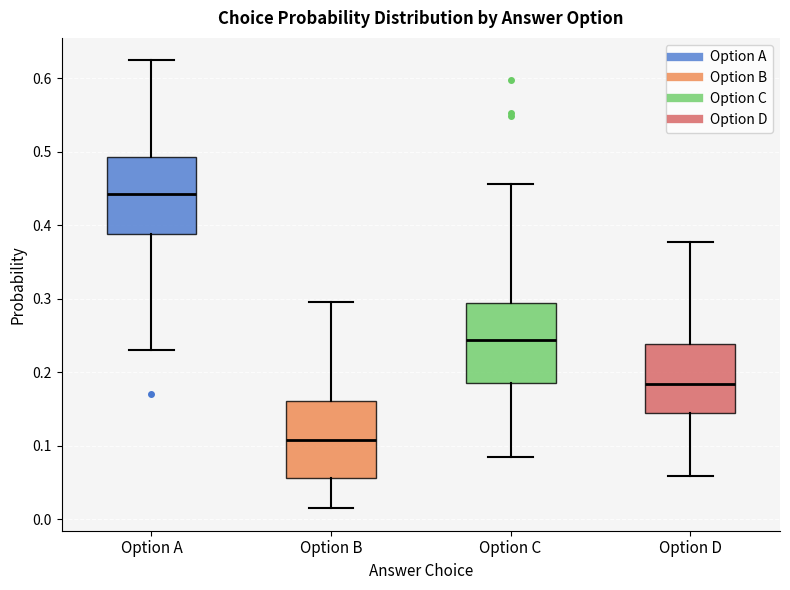

Which box's median line is the highest?

Option A